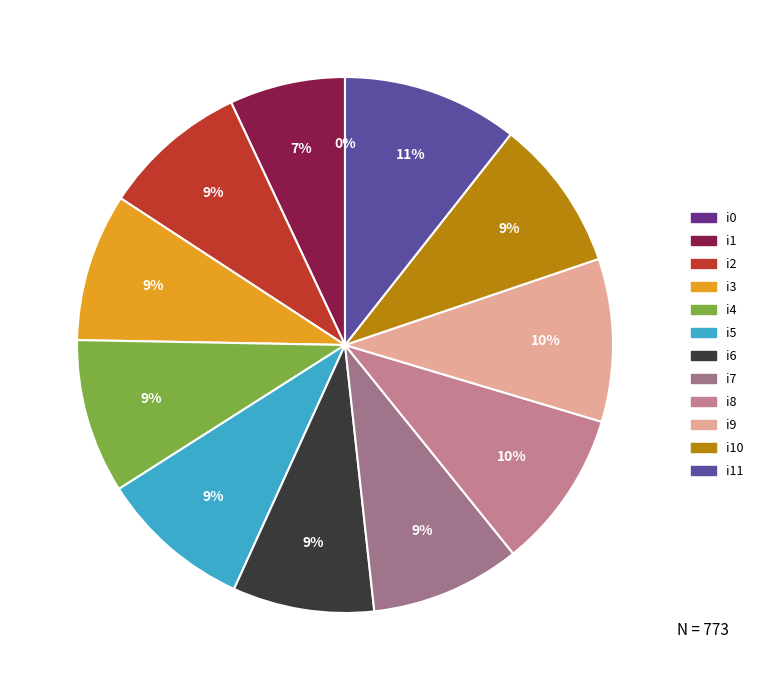

Approximately how many times larger is the value at i10 compared to i9?

0.9